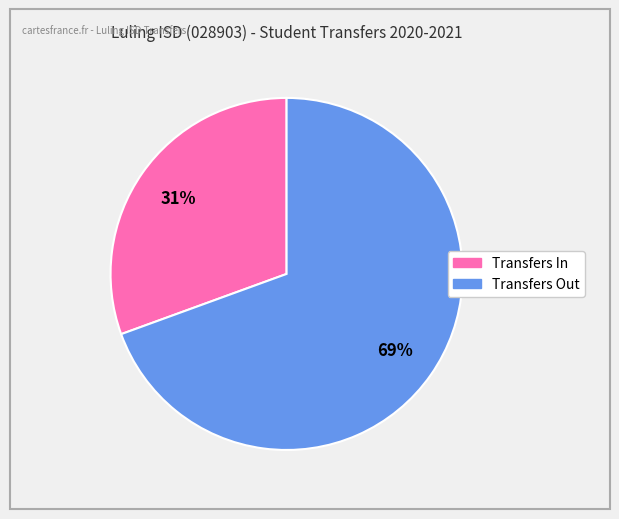

Is the sum of Transfers Out and Transfers In greater than half?

Yes